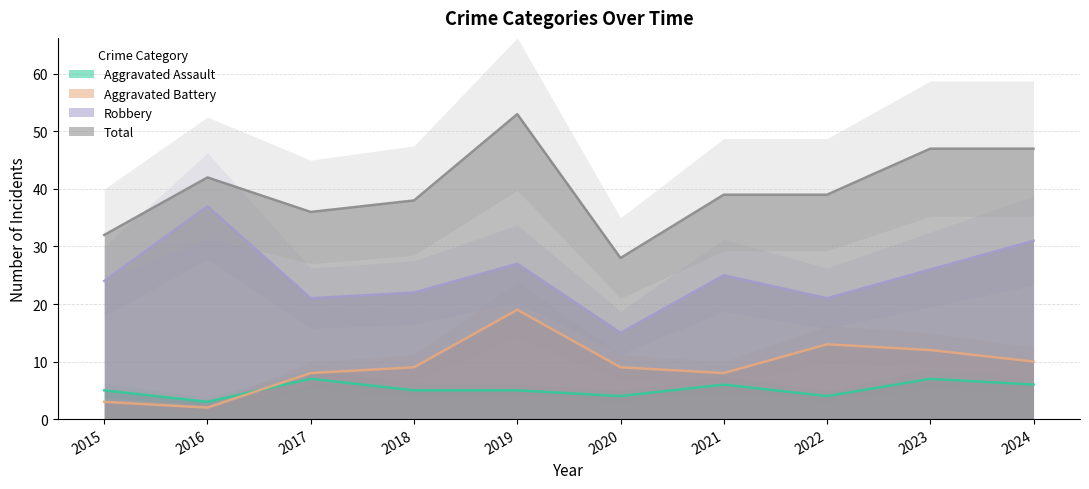

Where is the first local maximum for Robbery?

2016